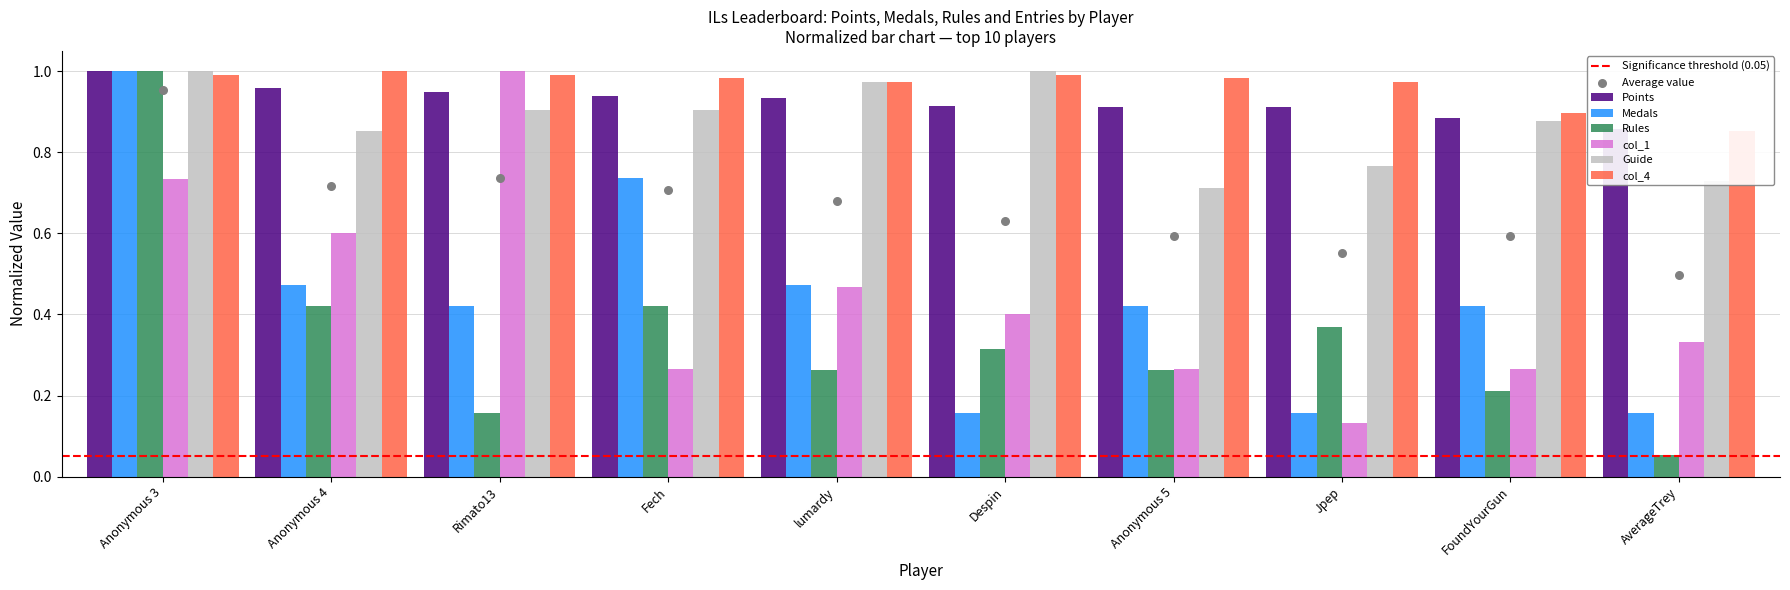

Which series contains the lowest Y value?

Rules